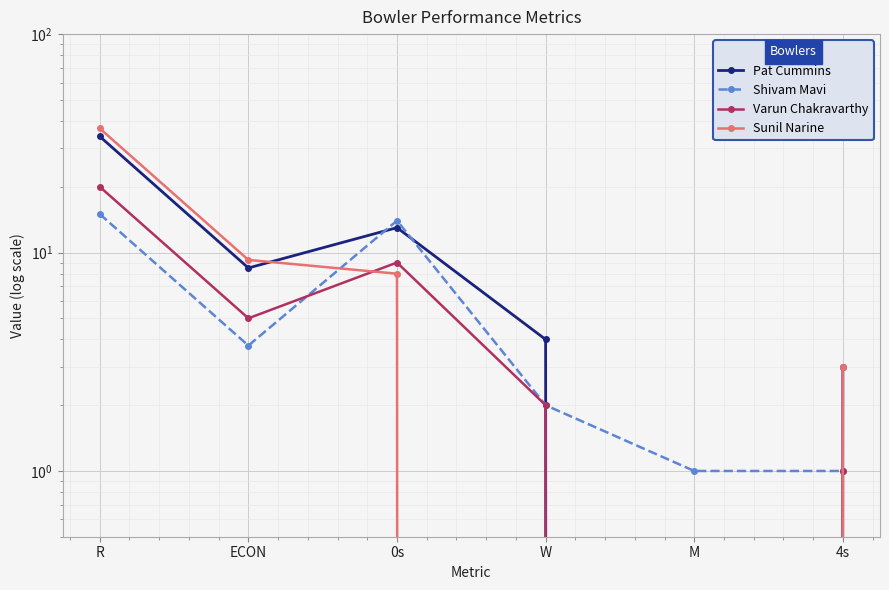

What is the value of the Shivam Mavi point at the 3rd from the left?

14.0